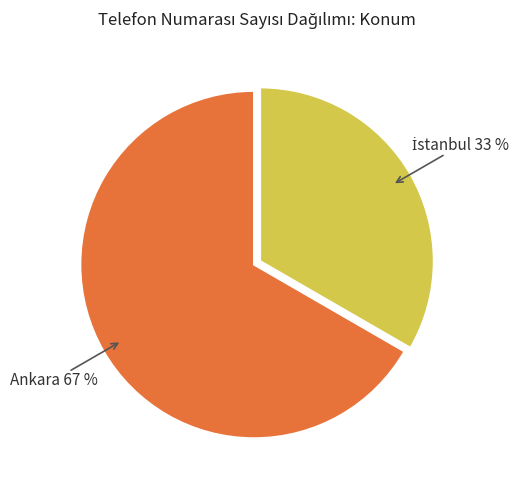

To the nearest percent, what percentage of the pie is Ankara?

67%